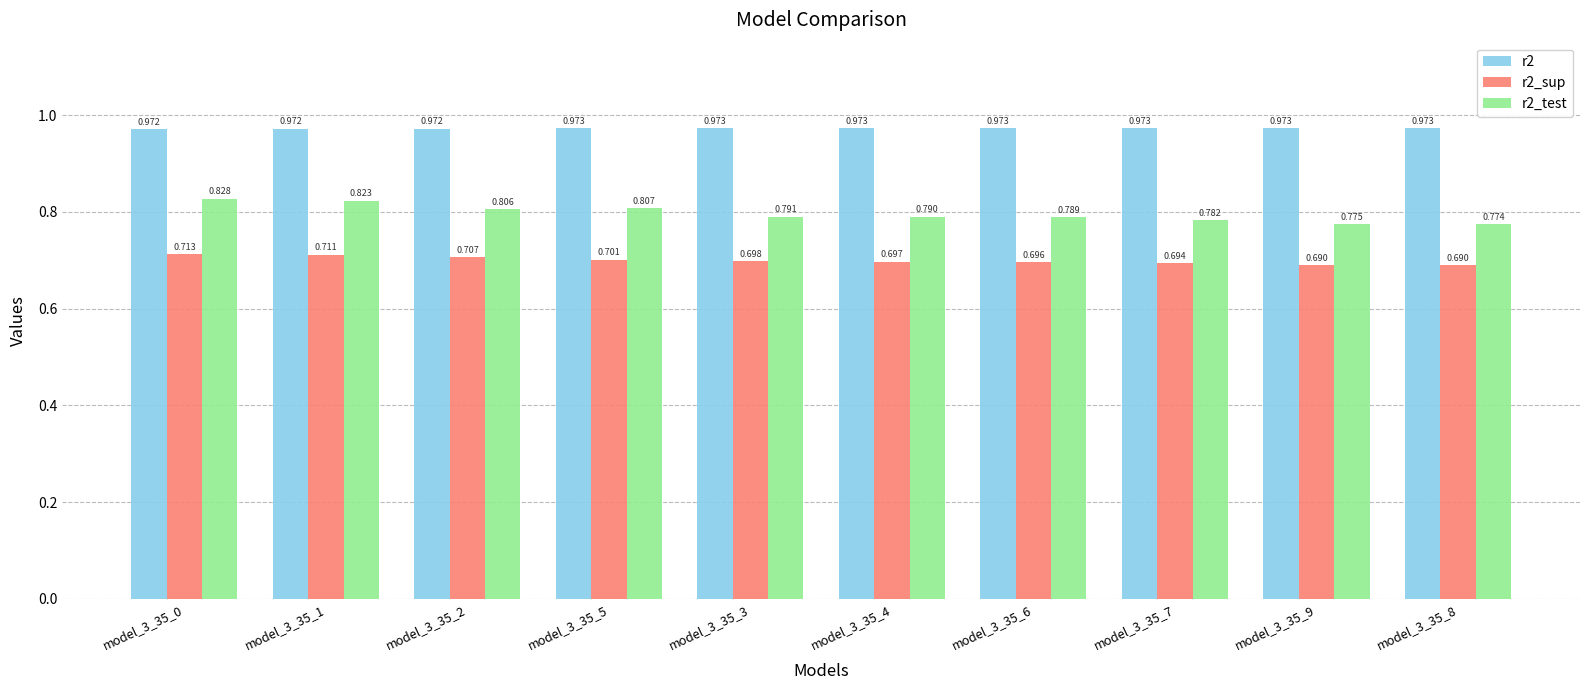

What is the sum of all r2_test values?

8.0